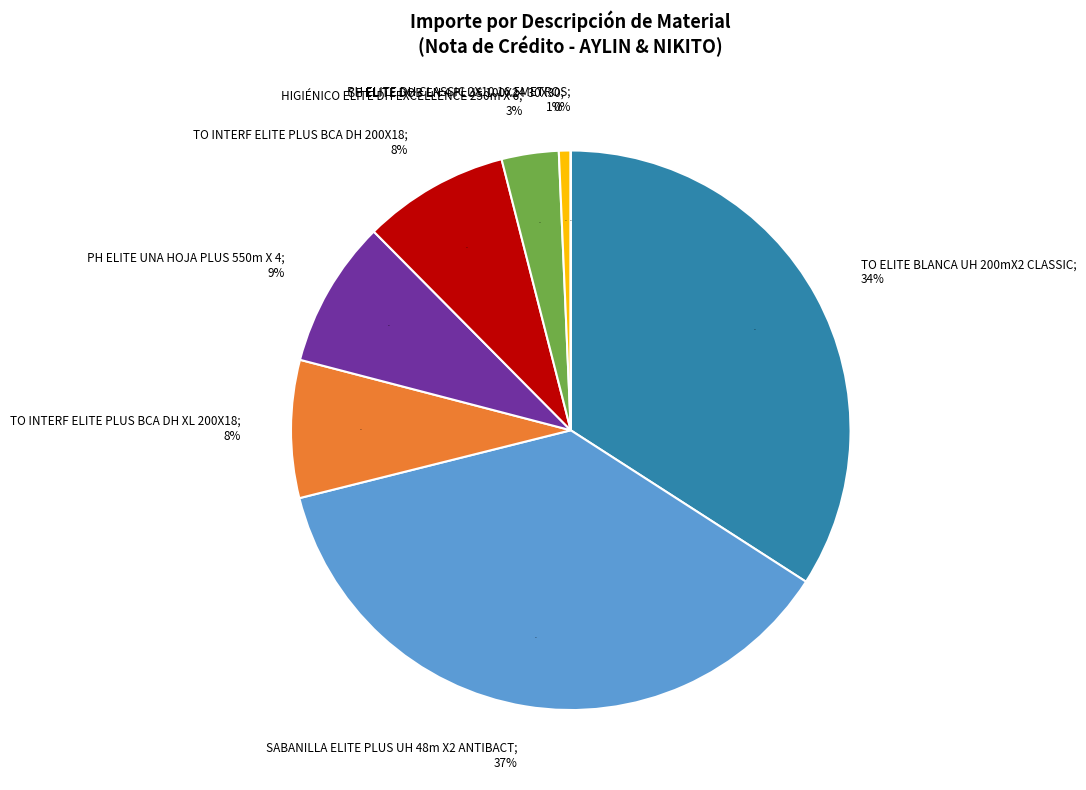

To the nearest percent, what percentage of the pie is SABANILLA ELITE PLUS UH 48m X2 ANTIBACT?

37%